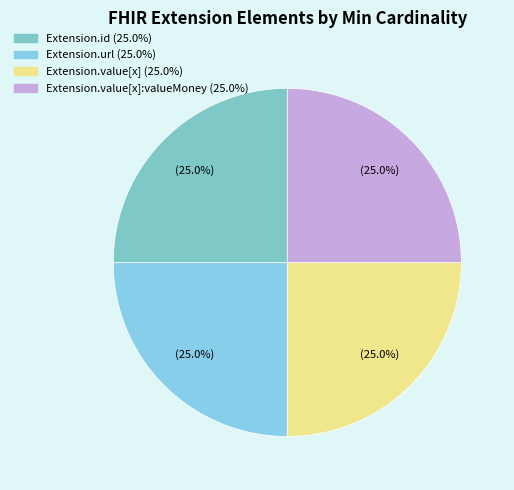

Count the number of slices in the pie.

4